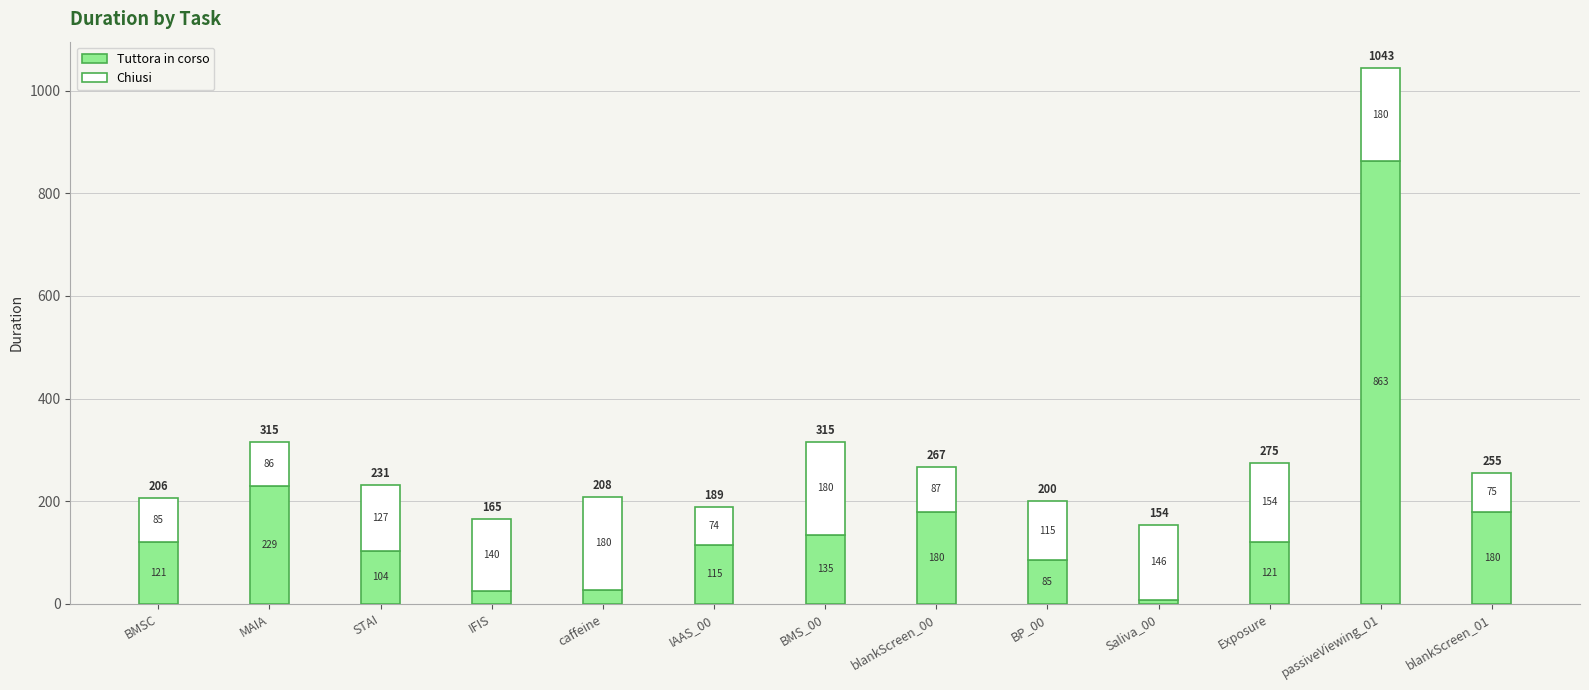

Which category has the highest value in the Tuttora in corso series?

passiveViewing_01